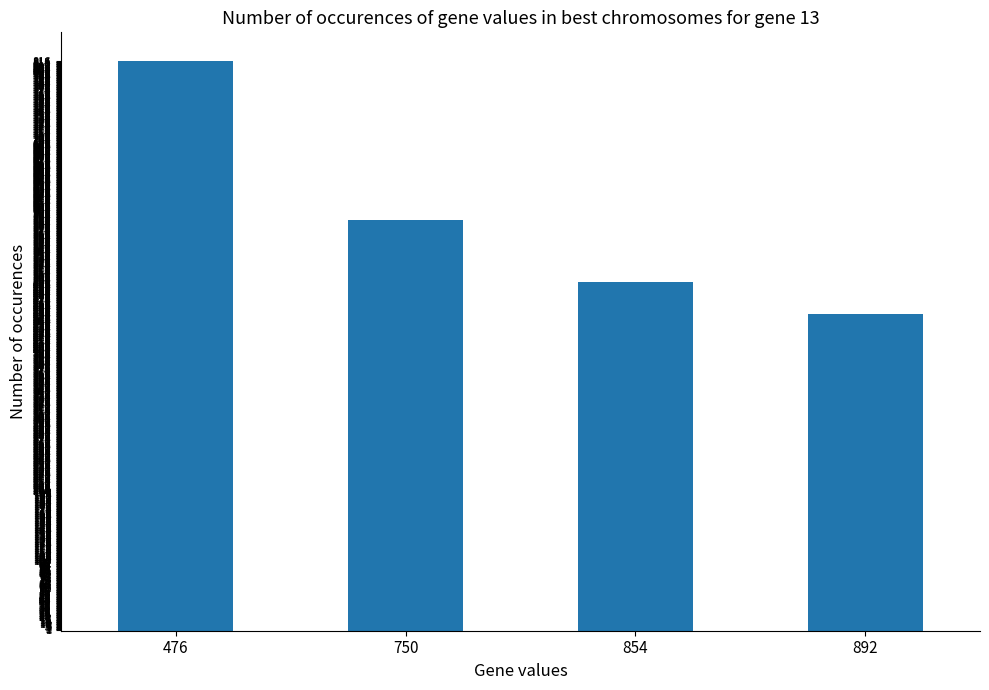

Reading left to right, list all the values displayed in this chart.

476=816	750=588	854=500	892=454